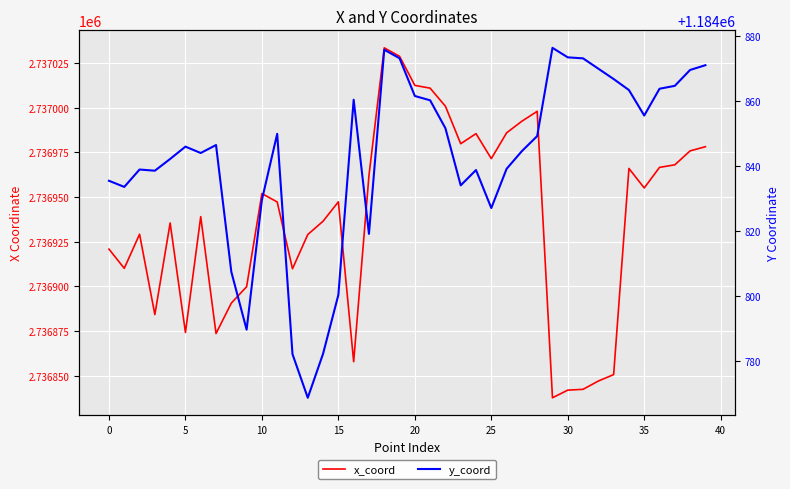

Rank the series by their maximum value, from lowest to highest.

y_coord, x_coord